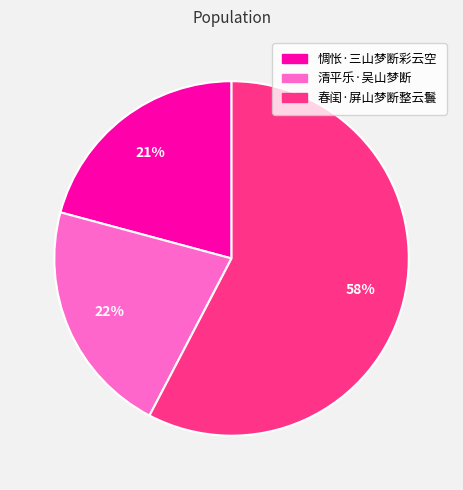

How many segments does this pie chart have?

3